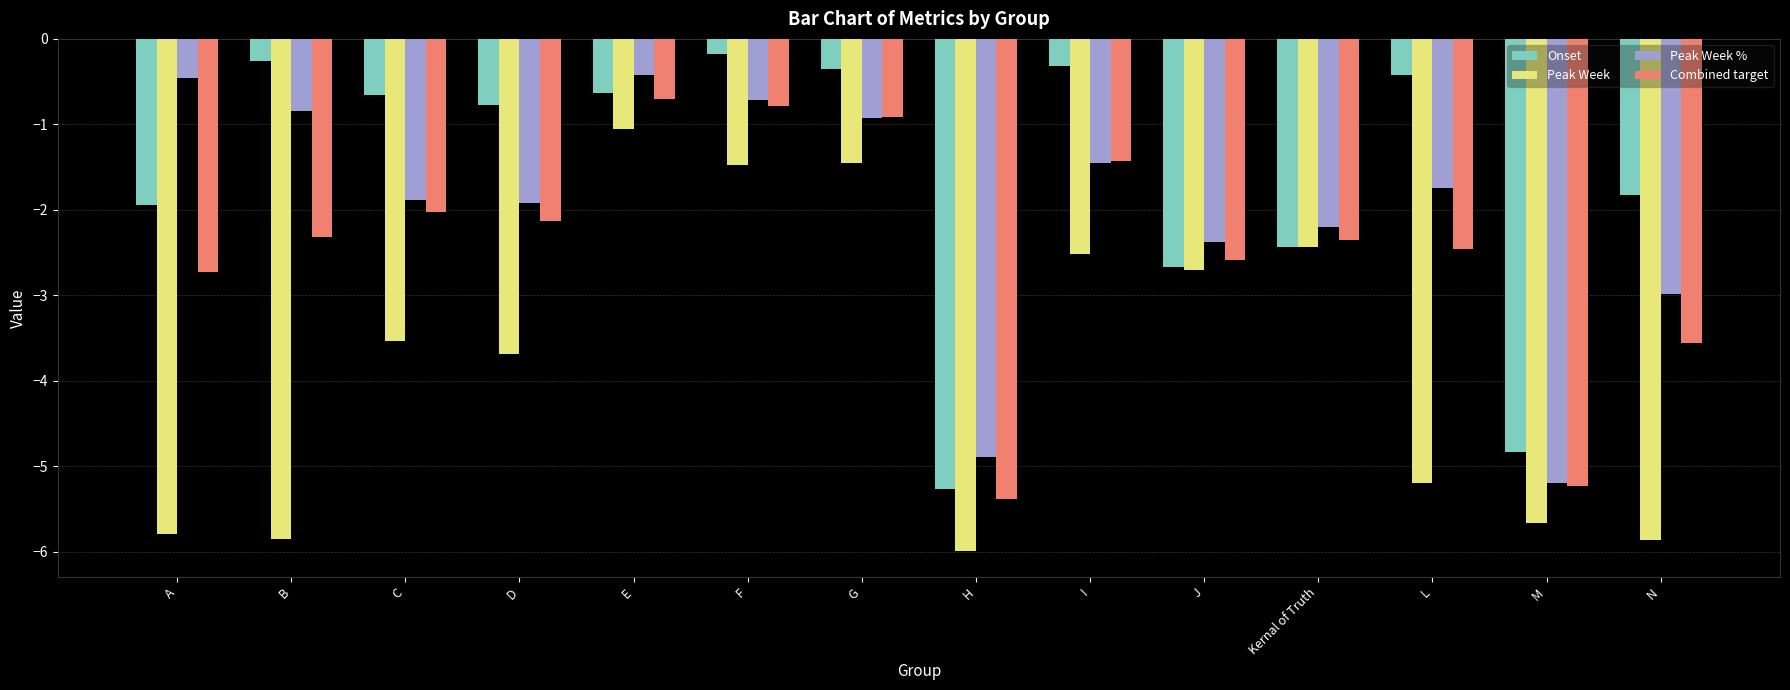

Rank the series by their maximum value, from highest to lowest.

Onset, Peak Week %, Combined target, Peak Week